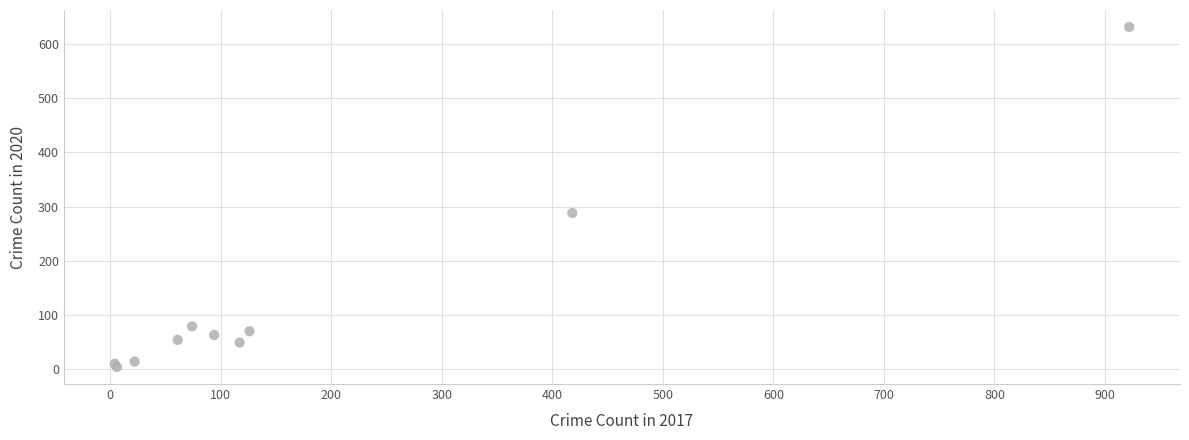

What Y value in the scatter plot is closest to 317?

288